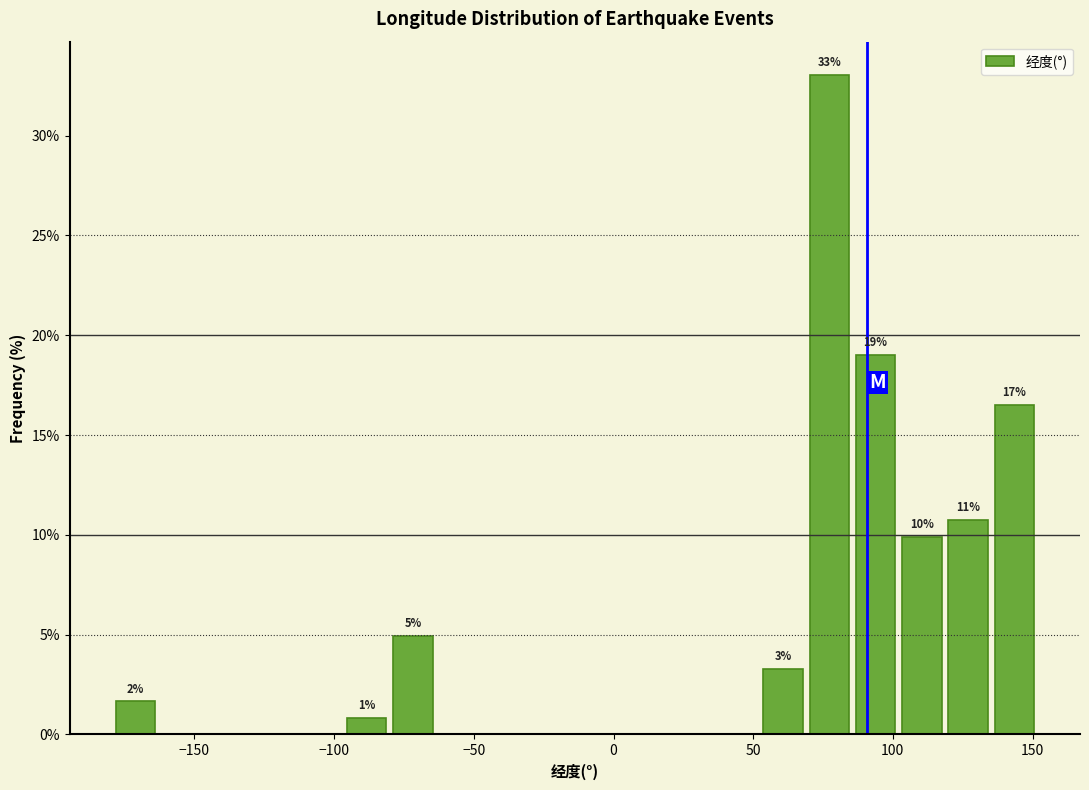

Read against the x-axis, roughly where is the centre of the tallest bar?

75